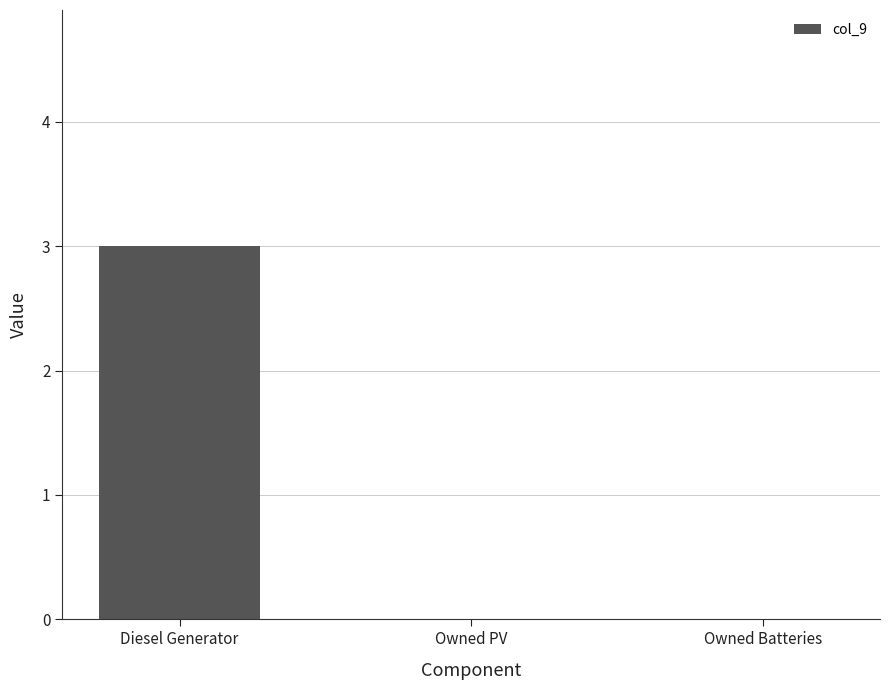

The chart shows a value of 3 at Diesel Generator. True or false?

True